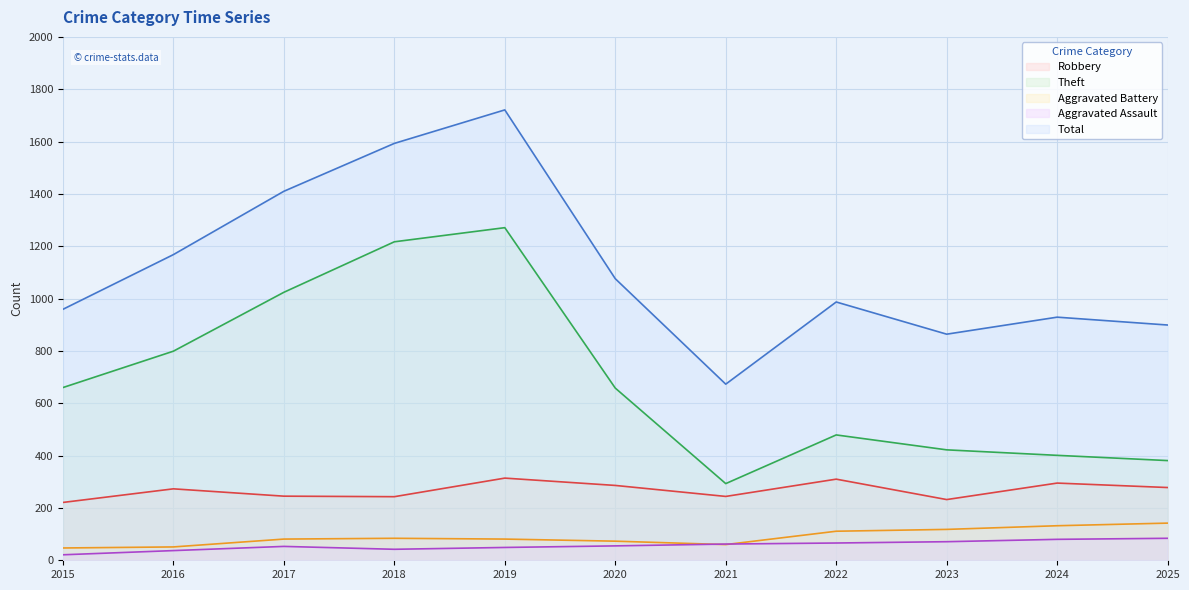

How many distinct data groups are displayed?

5